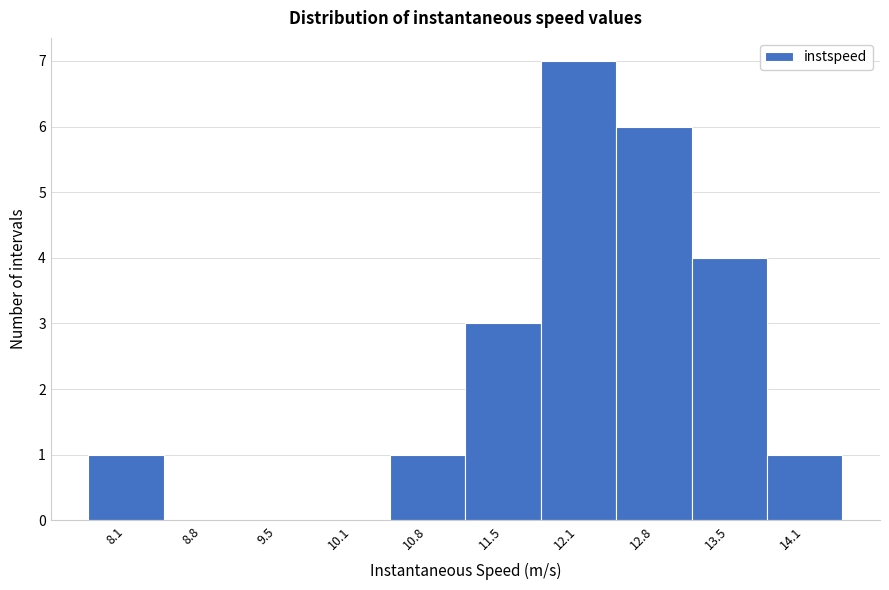

Reading right to left, what are all the values shown in this chart?

14.1=1	13.5=4	12.8=6	12.1=7	11.5=3	10.8=1	10.1=0	9.5=0	8.8=0	8.1=1